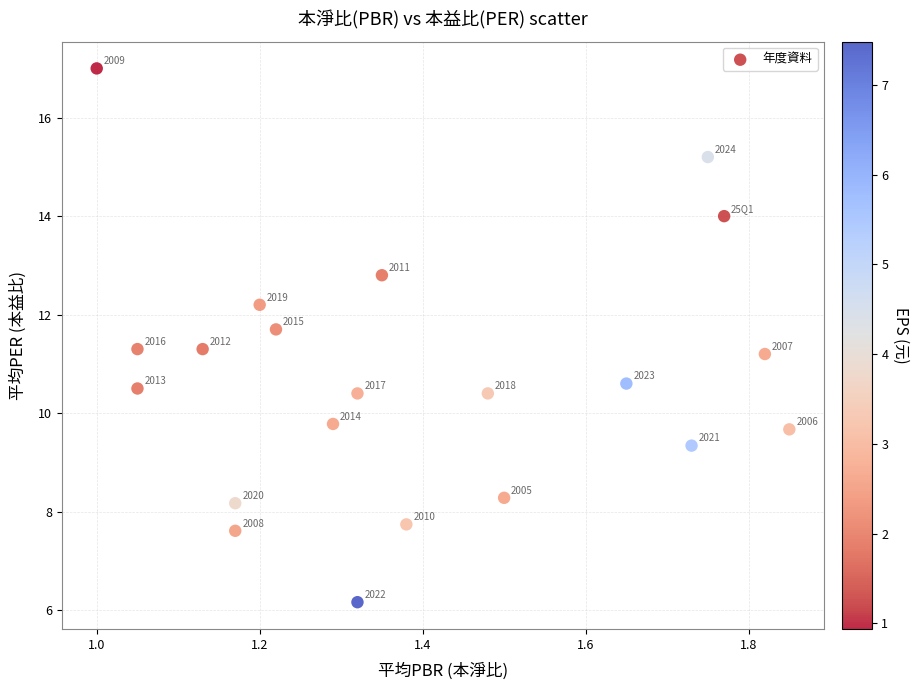

What is the range of Y values (max minus min)?

10.8